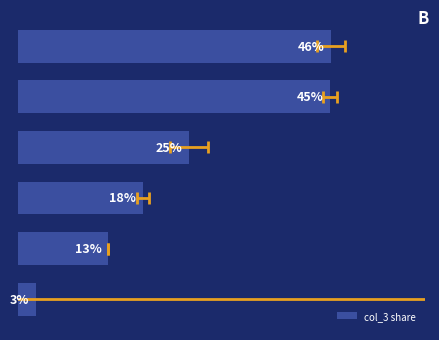

What value does the data have at 3?

24.9